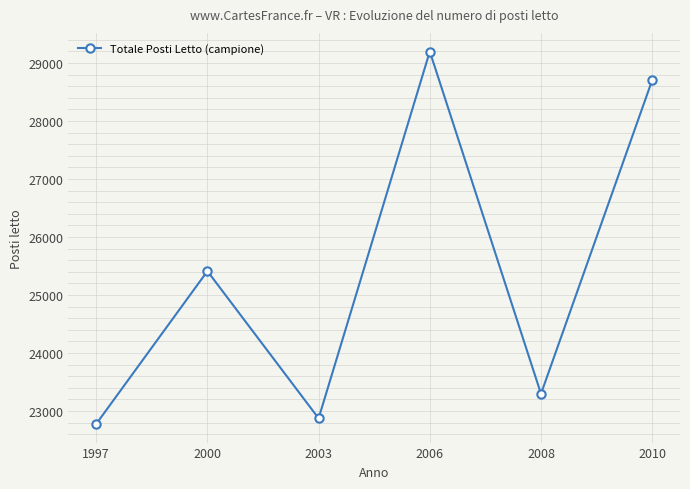

How many points are higher than both their immediate neighbors (excluding endpoints)?

2